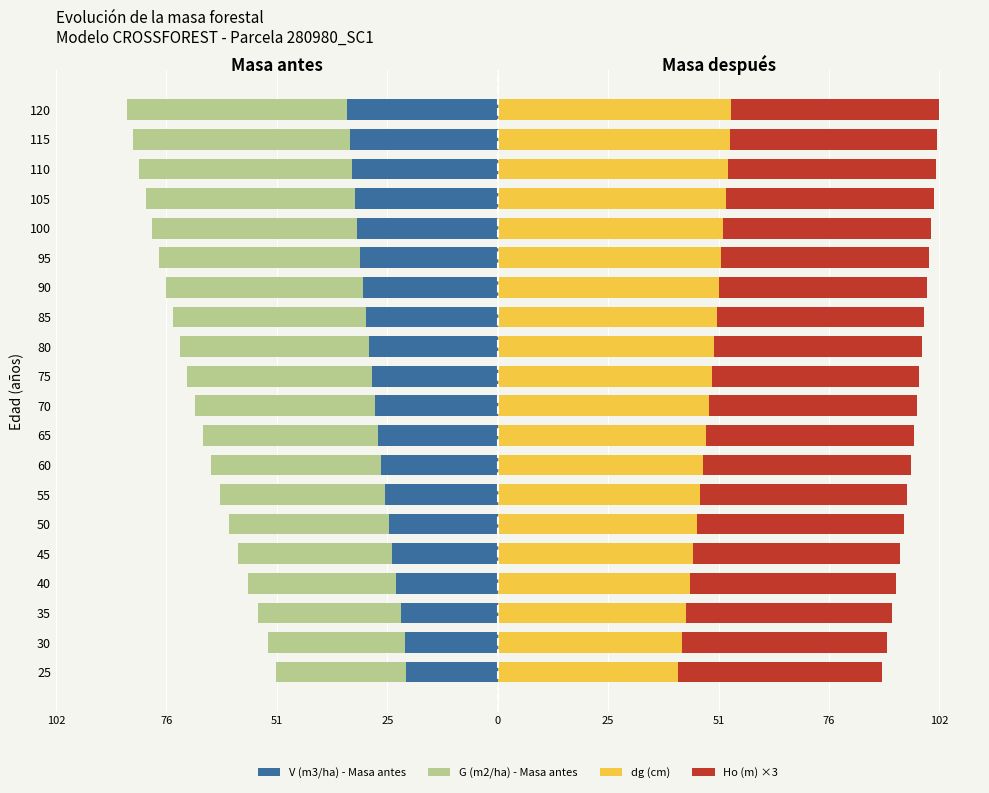

What is the sum of all G (m2/ha) - Masa antes values?

-830.5